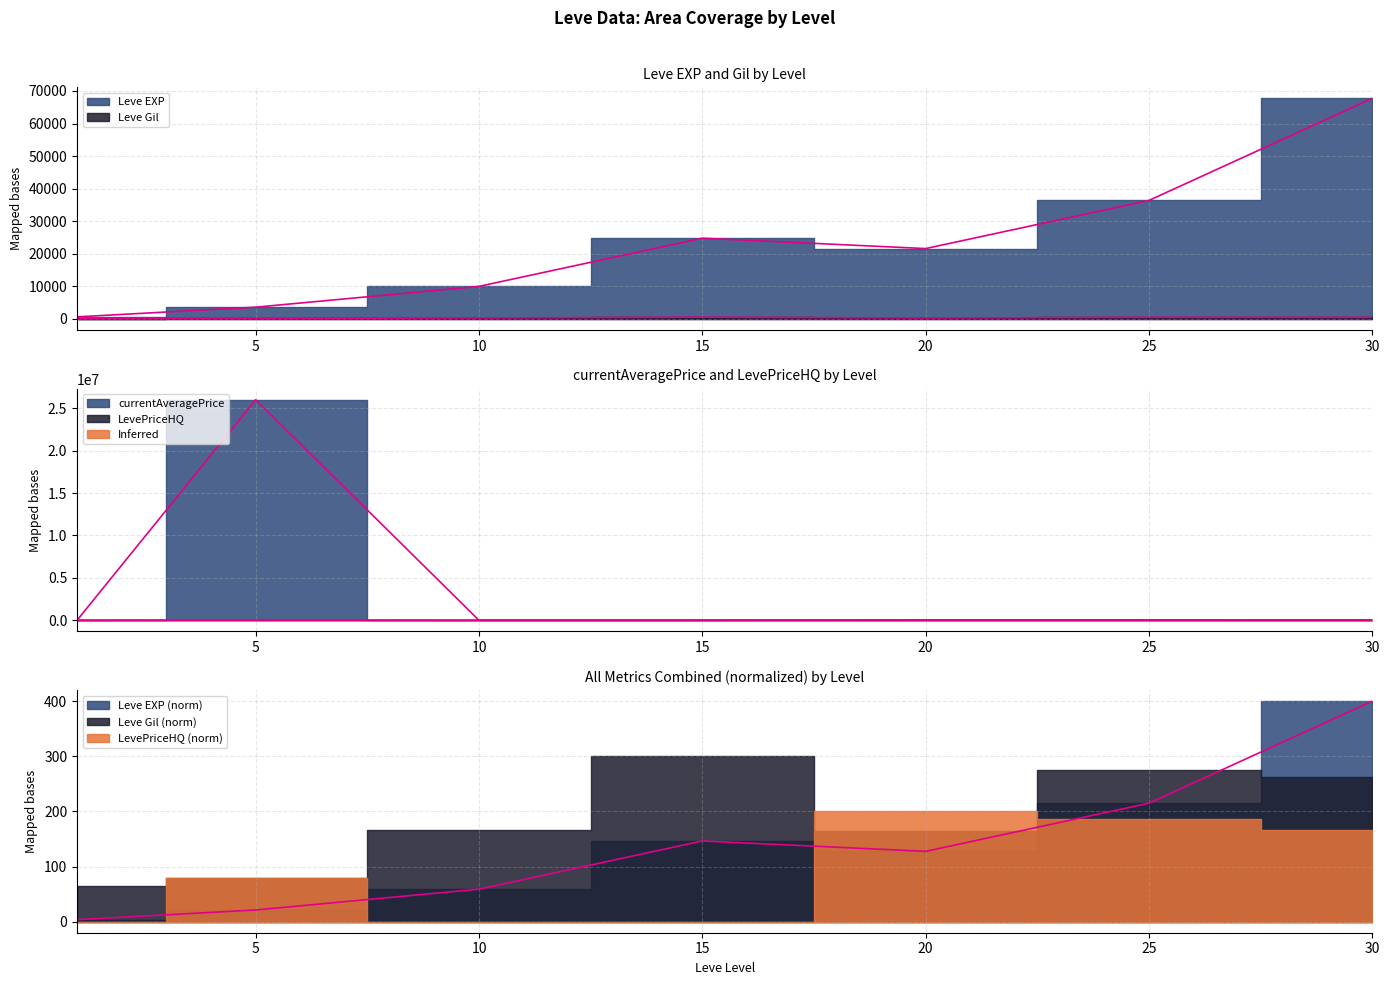

What is the sum of the currentAveragePrice values at 1 and 25?

28201